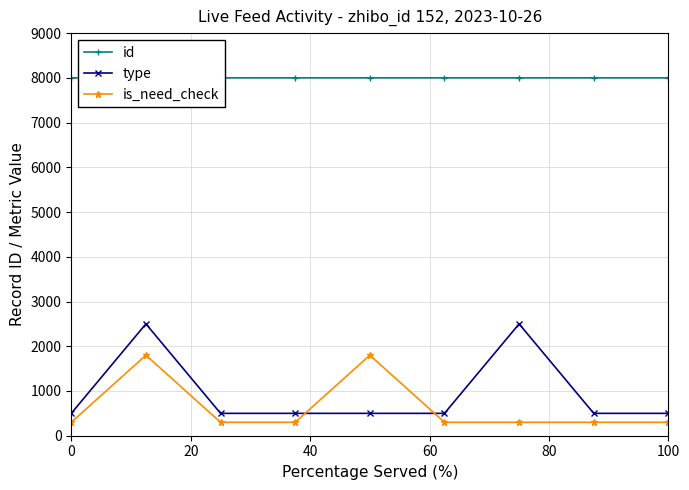

True or false: type and id cross at least once.

False